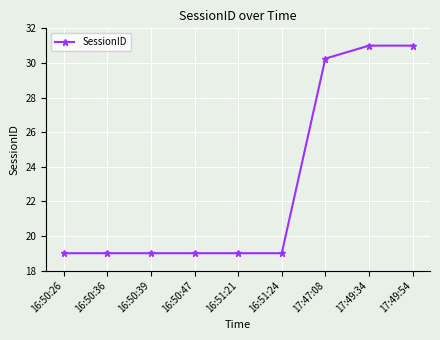

Where is the data nearest to the value 25?

17:47:08